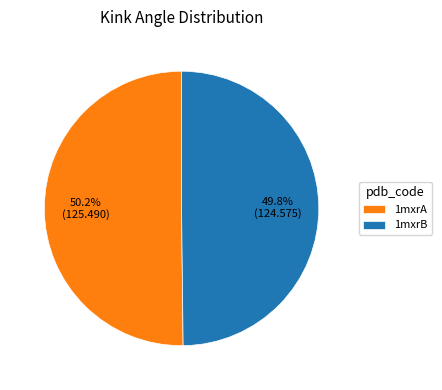

True or false: 1mxrA accounts for 50% of the total.

True